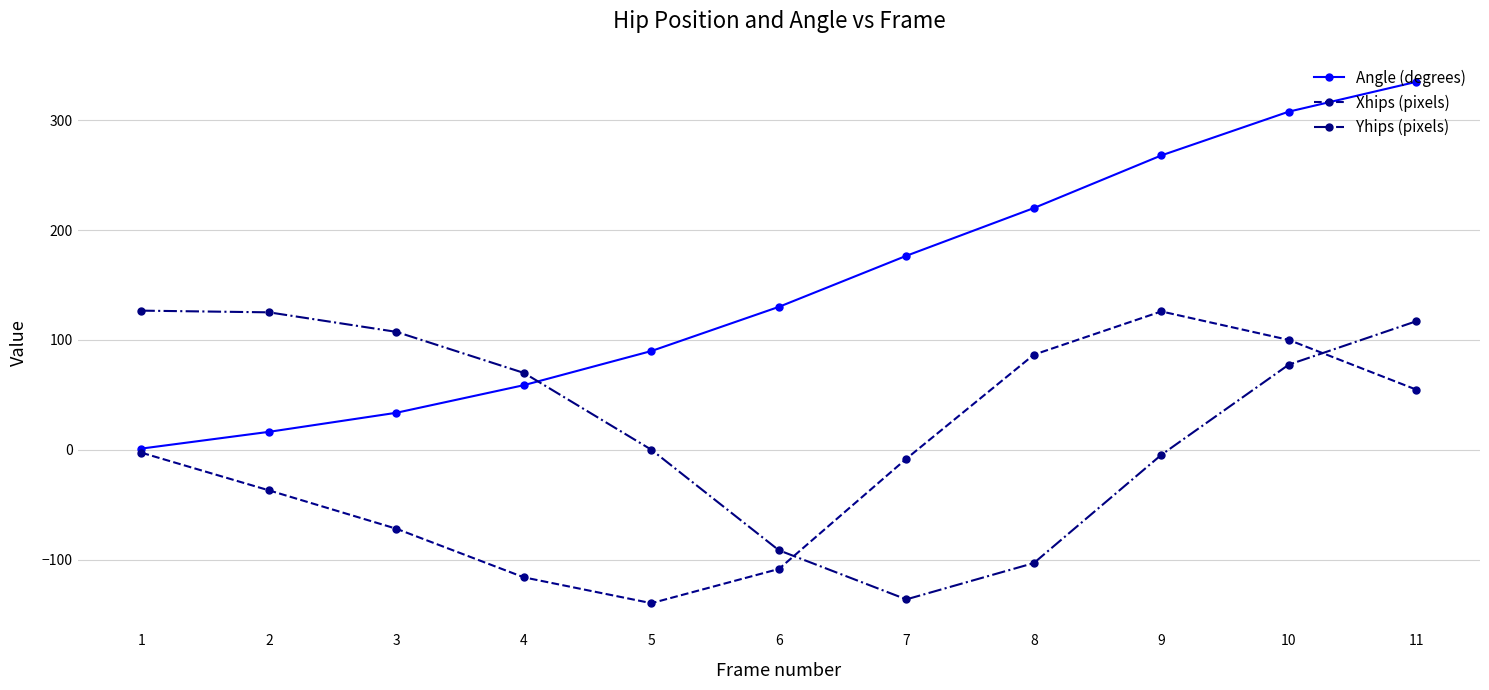

Where is the first local minimum for Xhips (pixels)?

5